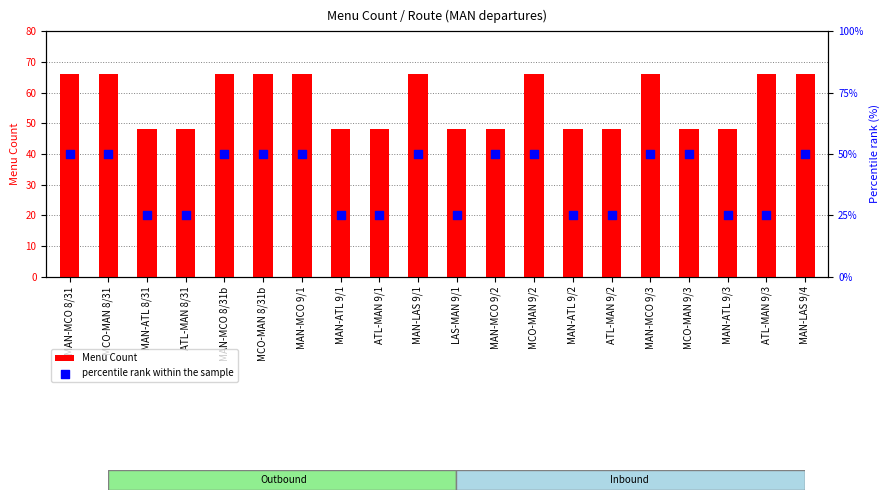

Which series reaches the minimum Y coordinate?

percentile rank within the sample